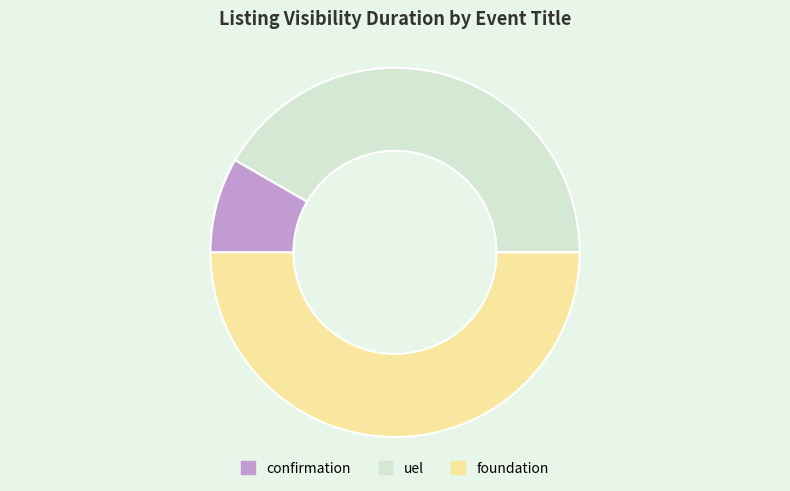

Is it true that foundation is 50% of the pie?

True